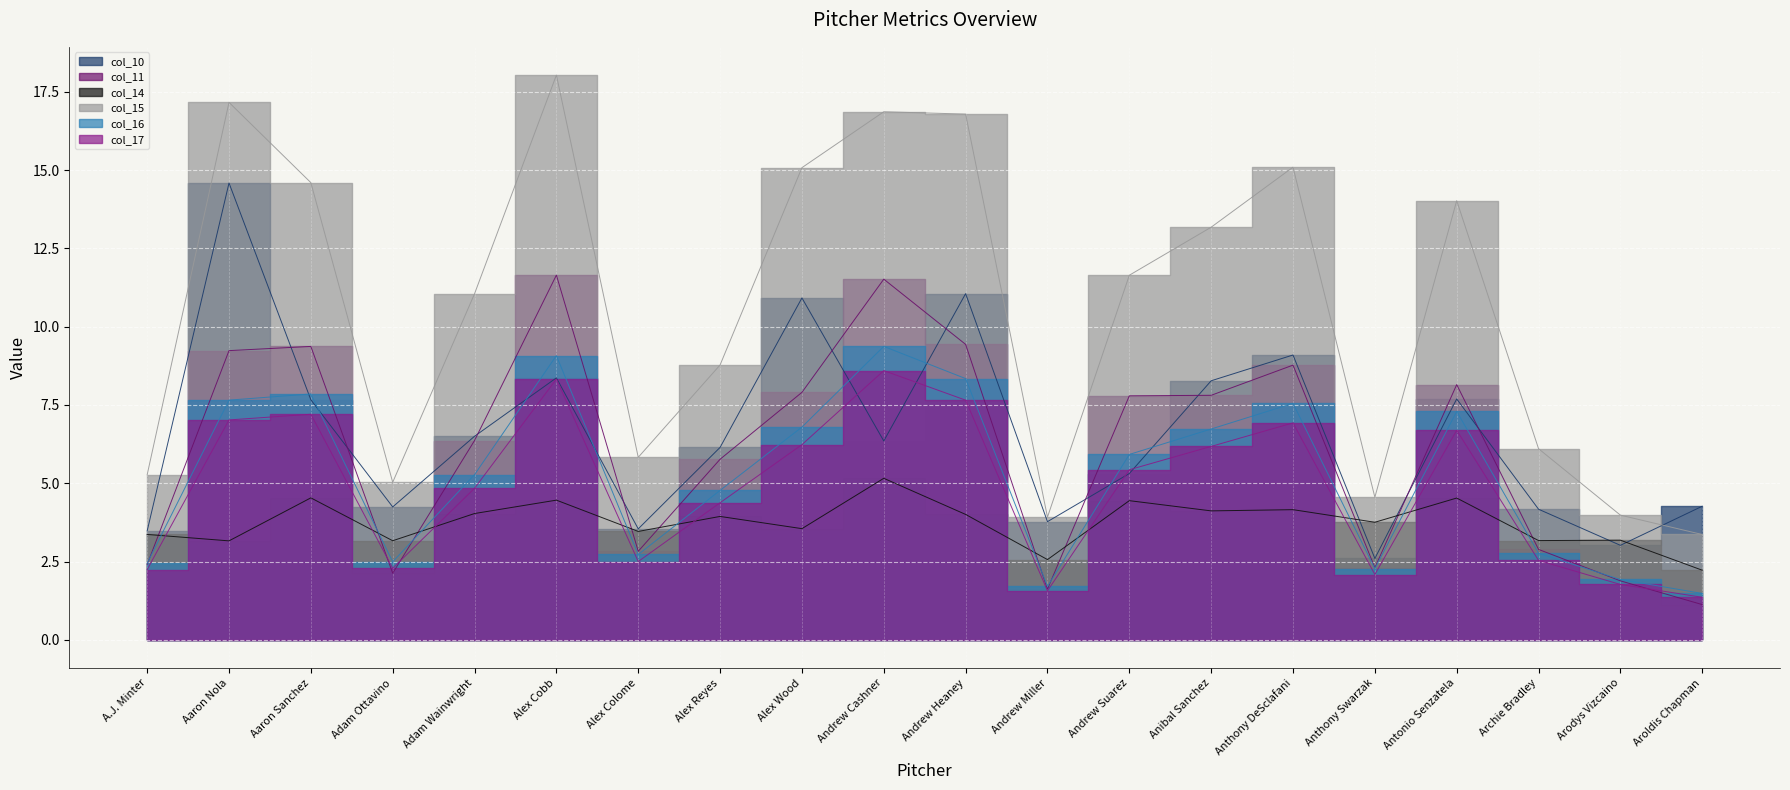

What is the sum of the col_14 values at Alex Reyes and Anthony Swarzak?

7.7